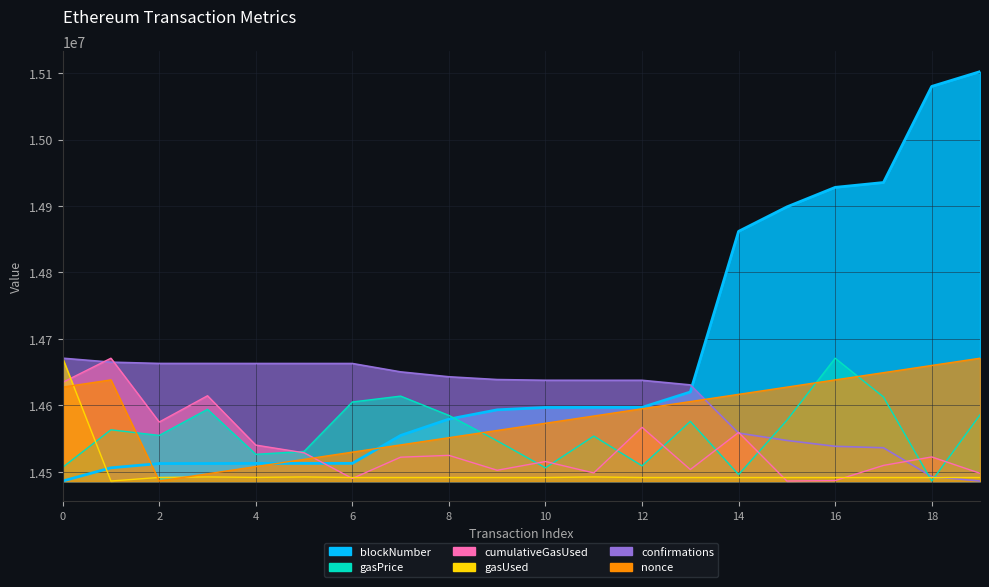

How many intersections are there between cumulativeGasUsed and confirmations?

5